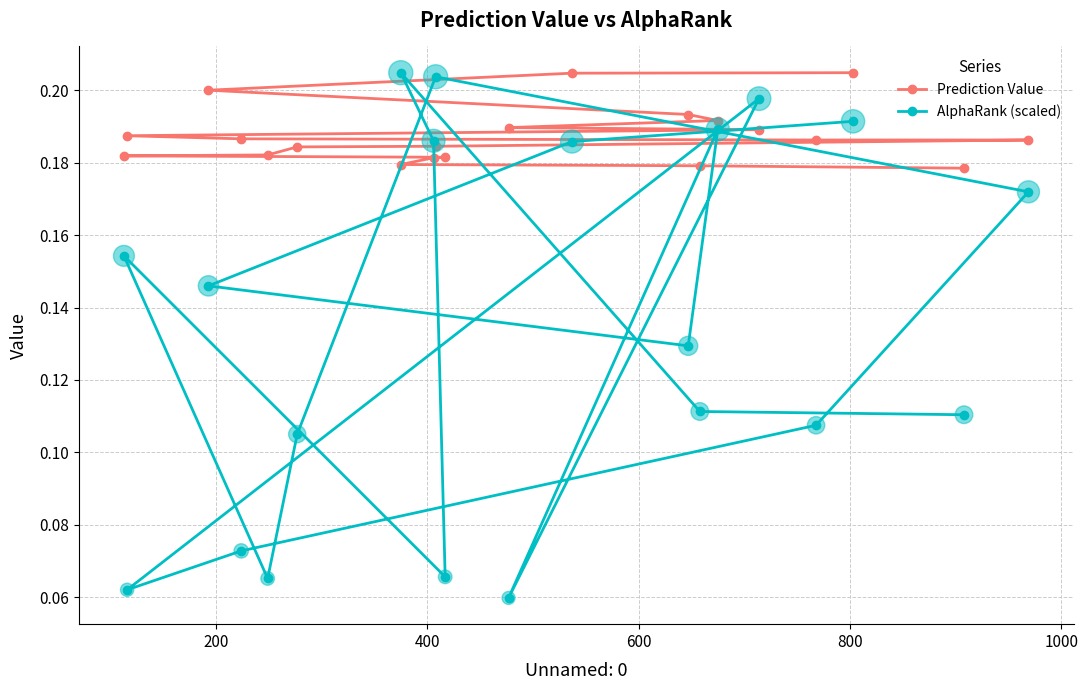

Which series has the largest Y range (max minus min)?

AlphaRank (scaled)